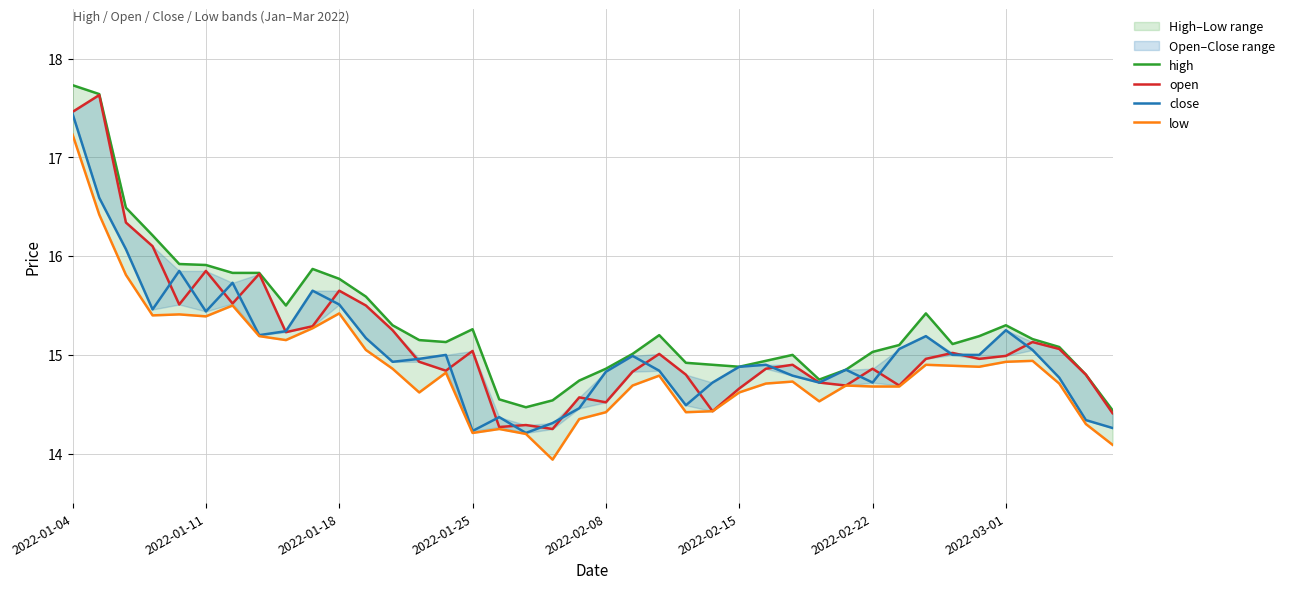

What is the average value of the open series?

15.1